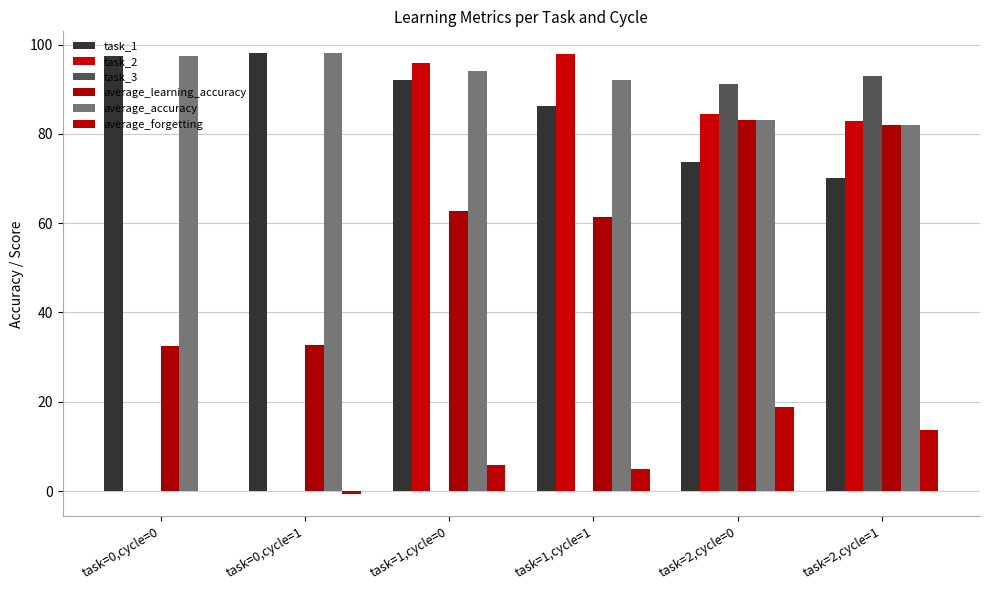

Reading left to right, list all the values displayed in this chart.

task_1: 97.3	98.0	92.1	86.3	73.6	70.0
task_2: 0.0	0.0	95.9	97.9	84.5	82.8
task_3: 0.0	0.0	0.0	0.0	91.3	93.0
average_learning_accuracy: 32.4	32.7	62.7	61.4	83.1	81.9
average_accuracy: 97.3	98.0	94.0	92.1	83.1	81.9
average_forgetting: 0.0	-0.7	5.9	4.9	18.9	13.8